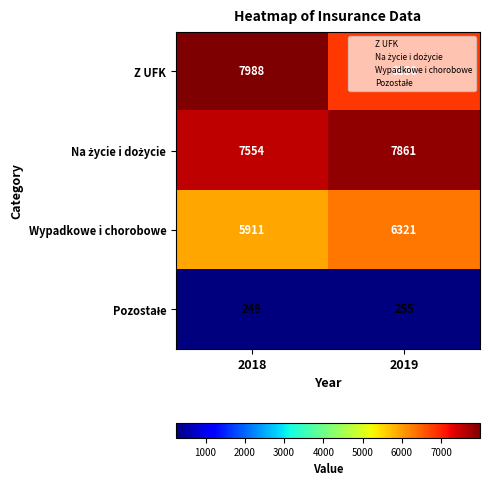

What is the difference between the maximum and minimum values in the Z UFK series?

1158